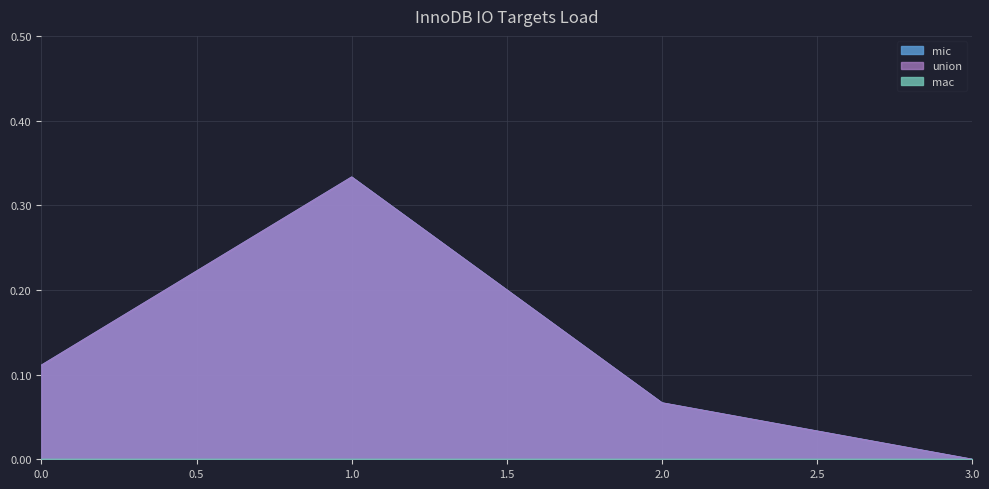

Reading left to right, list all the values displayed in this chart.

mic: 0.1	0.3	0.1	0.0
union: 0.1	0.3	0.1	0.0